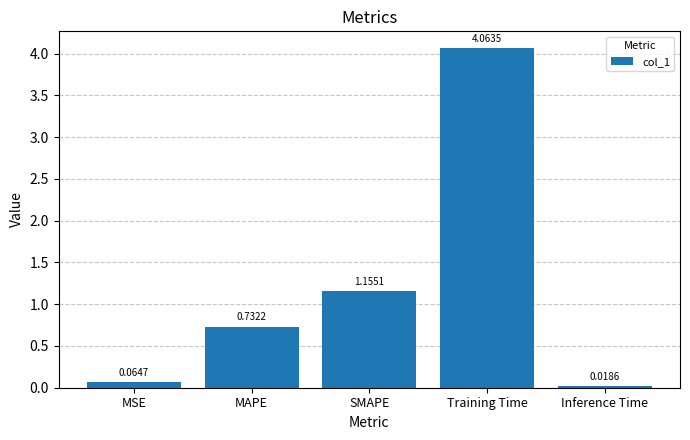

Where is the data nearest to the value 2?

SMAPE